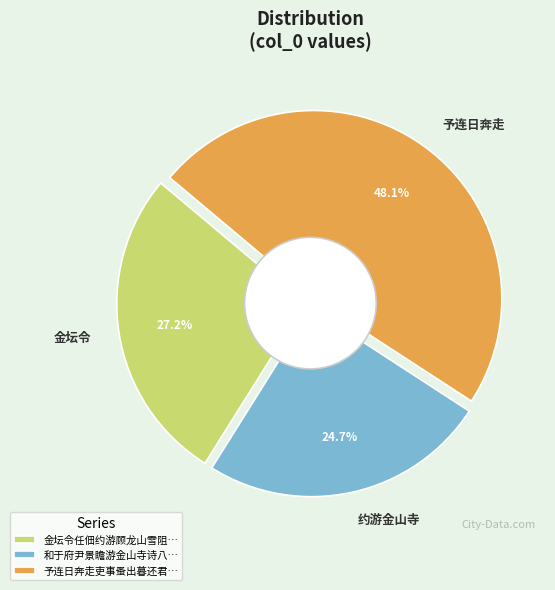

Rank the categories by value from highest to lowest.

予连日奔走吏事蚤出暮还君然兄数赐临问乃不果一见辱遗佳句谨依韵和酬, 金坛令任佃约游顾龙山雪阻不果一首, 和于府尹景瞻游金山寺诗八首 约游金山寺值风雨不果一首 其二